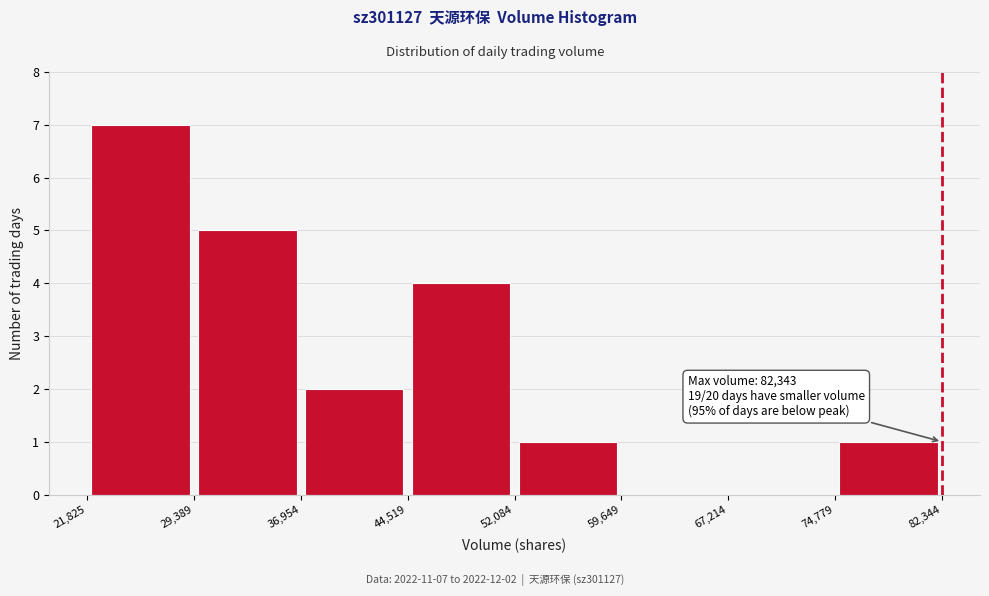

Over which range of the x-axis is the bar tallest?

21,825 to 29,389